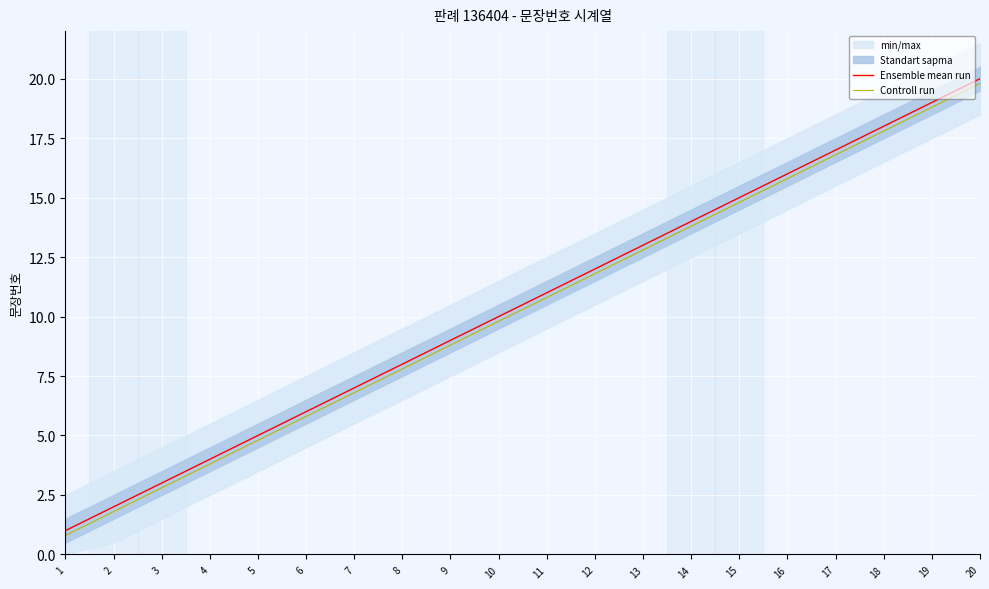

How many lines are shown in the chart?

2